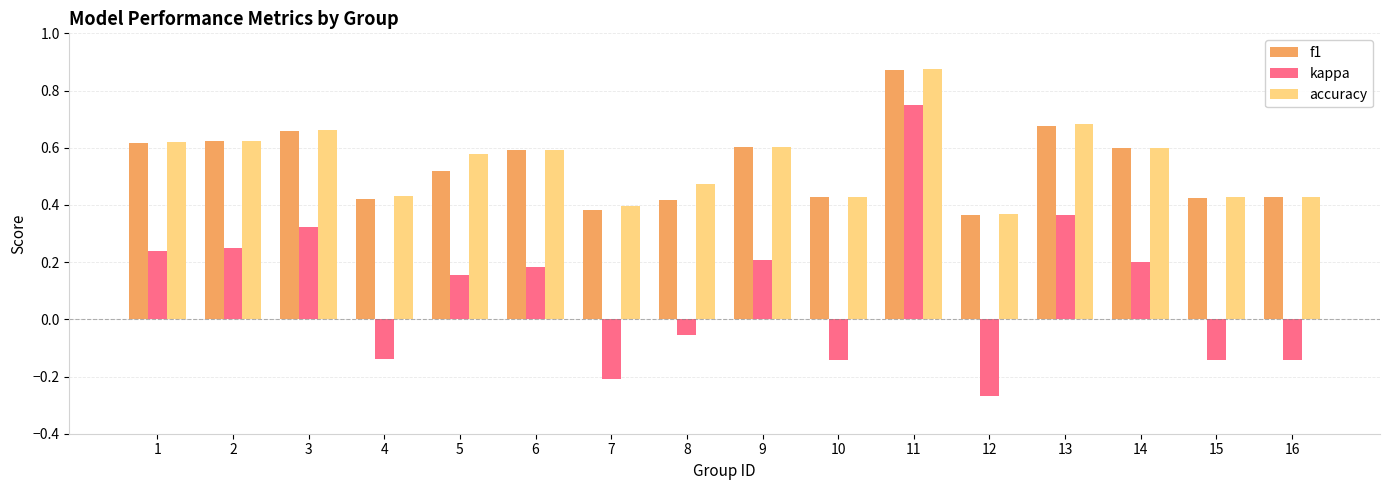

Which series changed the most between 3 and 5?

kappa